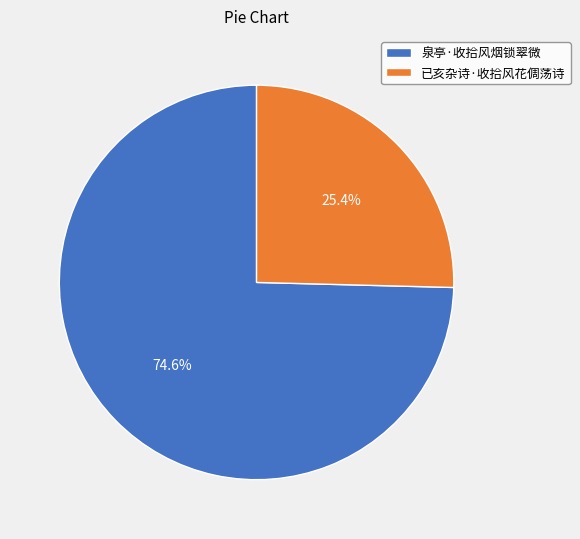

To the nearest percent, what is the average slice percentage?

50%